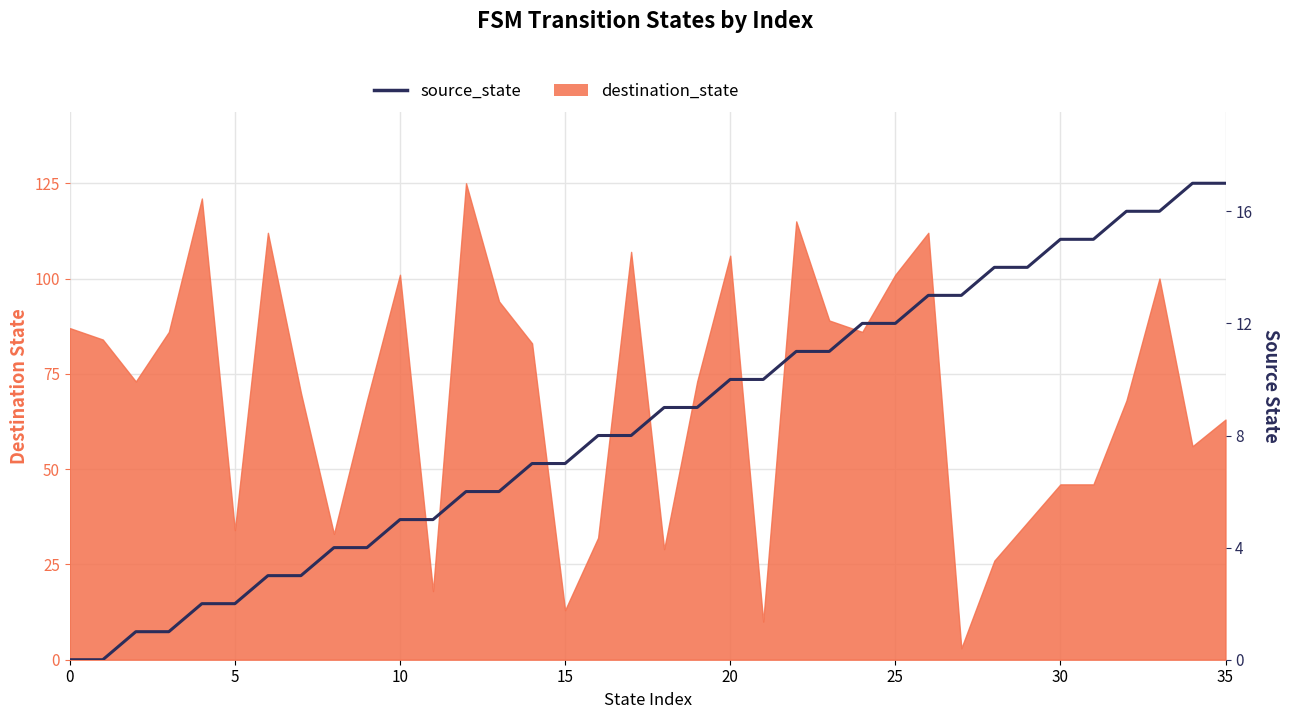

What is the difference between the maximum and minimum values?

17